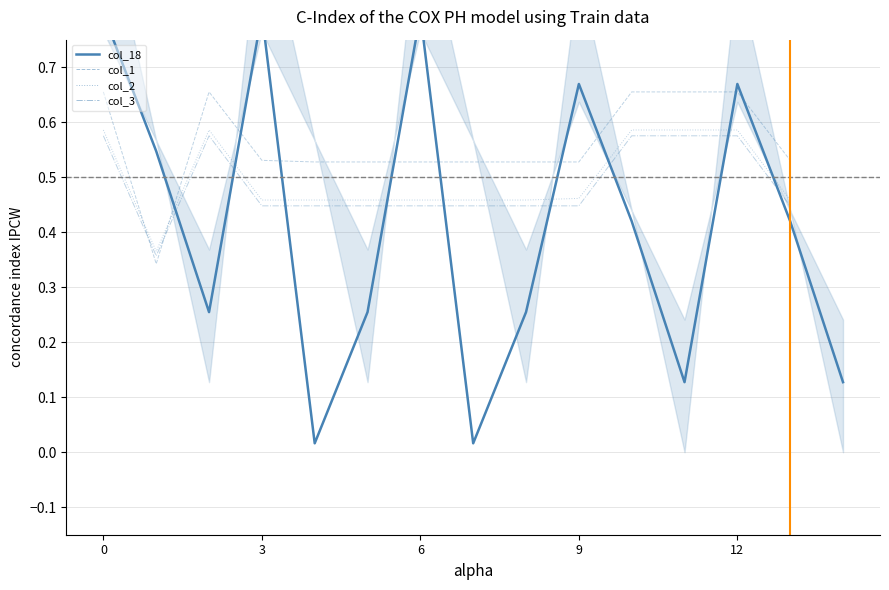

In col_2, how many points are higher than both neighbors (excluding endpoints)?

1